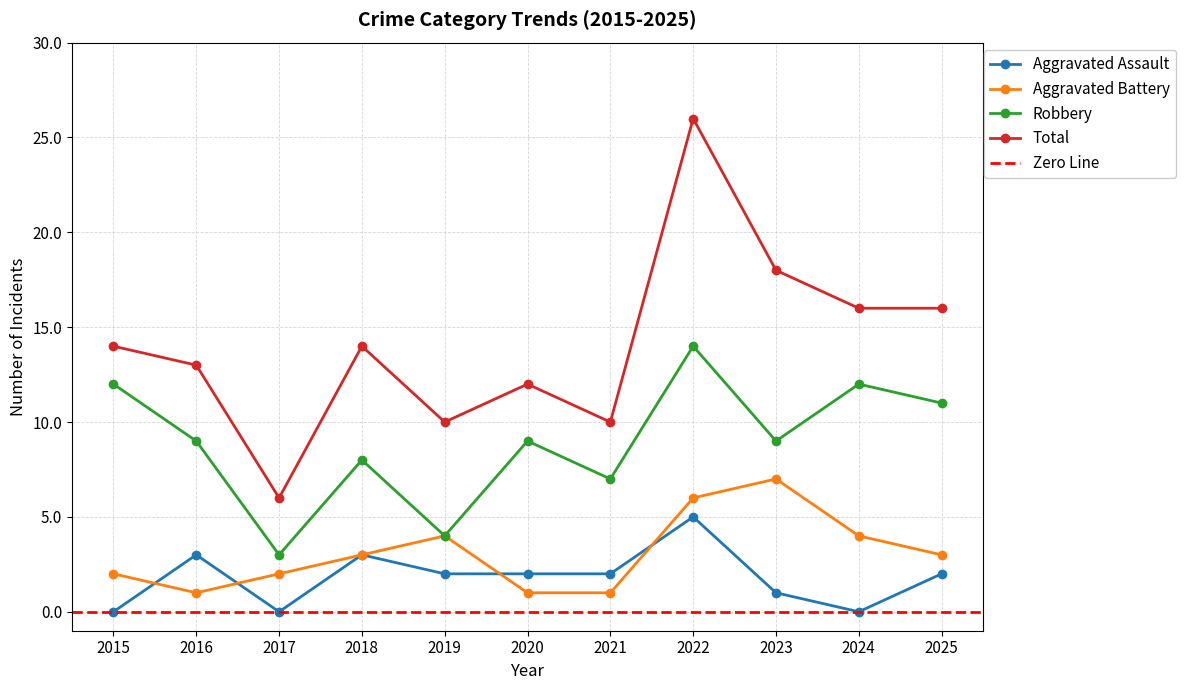

Reading left to right, list all the values displayed in this chart.

Aggravated Assault: 0	3	0	3	2	2	2	5	1	0	2
Aggravated Battery: 2	1	2	3	4	1	1	6	7	4	3
Robbery: 12	9	3	8	4	9	7	14	9	12	11
Total: 14	13	6	14	10	12	10	26	18	16	16